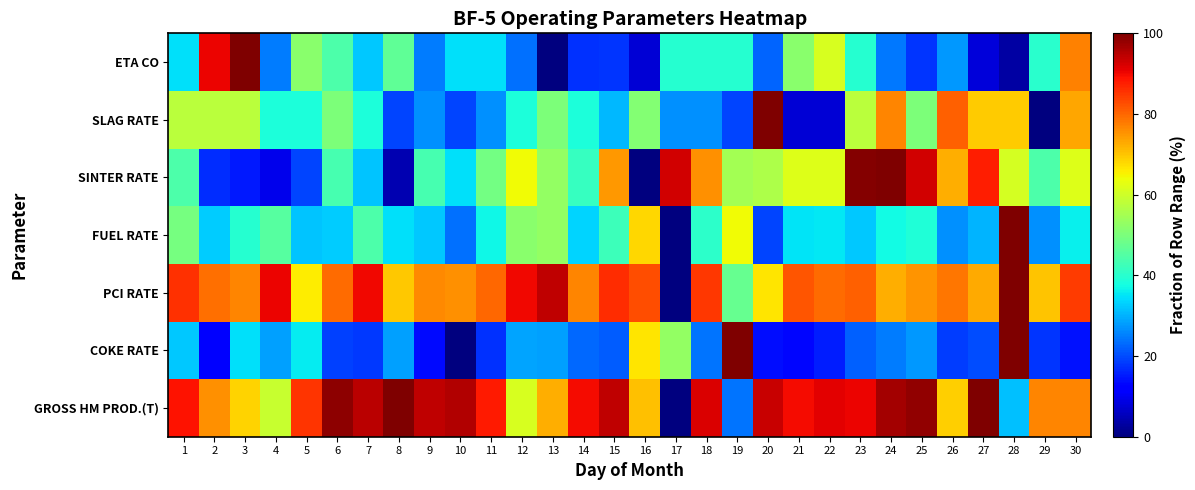

Reading left to right, list all the values displayed in this chart.

GROSS HM PROD.(T): 1=88.9	2=75.7	3=68.6	4=59.3	5=85.3	6=98.5	7=94.8	8=100.0	9=94.4	10=95.5	11=88.0	12=61.2	13=72.6	14=89.6	15=94.5	16=70.6	17=0.0	18=92.1	19=24.0	20=93.7	21=89.8	22=91.3	23=90.4	24=96.8	25=98.4	26=69.1	27=99.9	28=31.3	29=76.9	30=76.7
COKE RATE: 1=32.1	2=12.7	3=34.4	4=28.5	5=35.6	6=19.0	7=18.3	8=28.3	9=13.4	10=0.0	11=17.2	12=28.9	13=28.4	14=22.8	15=21.8	16=66.7	17=53.0	18=23.8	19=100.0	20=14.1	21=13.1	22=15.4	23=22.1	24=24.8	25=27.5	26=18.7	27=20.2	28=100.0	29=17.7	30=14.2
PCI RATE: 1=85.9	2=79.1	3=76.8	4=90.4	5=65.9	6=79.5	7=89.9	8=69.6	9=76.5	10=75.5	11=79.7	12=90.2	13=94.2	14=76.6	15=86.3	16=82.5	17=0.0	18=85.0	19=47.6	20=66.7	21=81.8	22=79.6	23=80.5	24=72.4	25=75.0	26=78.1	27=72.9	28=100.0	29=70.0	30=84.6
FUEL RATE: 1=49.3	2=32.6	3=39.8	4=45.5	5=31.9	6=32.8	7=44.3	8=34.4	9=32.4	10=23.7	11=36.9	12=51.7	13=53.0	14=33.3	15=42.2	16=68.0	17=0.0	18=40.5	19=64.2	20=19.3	21=35.0	22=35.3	23=32.2	24=37.1	25=39.0	26=26.9	27=30.3	28=100.0	29=26.9	30=36.3
SINTER RATE: 1=44.2	2=16.8	3=15.2	4=9.8	5=19.4	6=43.5	7=31.6	8=4.6	9=43.5	10=34.5	11=49.0	12=64.4	13=53.1	14=41.6	15=74.8	16=0.0	17=92.8	18=75.7	19=55.1	20=56.2	21=61.7	22=61.8	23=99.6	24=100.0	25=92.8	26=72.5	27=87.8	28=60.9	29=44.5	30=61.9
SLAG RATE: 1=57.7	2=57.7	3=57.7	4=38.5	5=38.5	6=50.0	7=38.5	8=19.2	9=26.9	10=19.2	11=26.9	12=38.5	13=50.0	14=38.5	15=30.8	16=51.1	17=26.9	18=26.9	19=19.2	20=100.0	21=7.7	22=7.7	23=57.7	24=76.9	25=50.0	26=80.8	27=69.2	28=69.2	29=0.0	30=73.1
ETA CO: 1=34.6	2=90.3	3=100.0	4=24.9	5=51.6	6=44.3	7=32.2	8=46.7	9=24.9	10=34.6	11=34.6	12=23.7	13=0.0	14=17.2	15=17.7	16=7.5	17=39.5	18=39.5	19=39.5	20=22.5	21=51.6	22=61.3	23=39.5	24=24.5	25=17.7	26=27.4	27=8.0	28=3.1	29=40.2	30=77.0